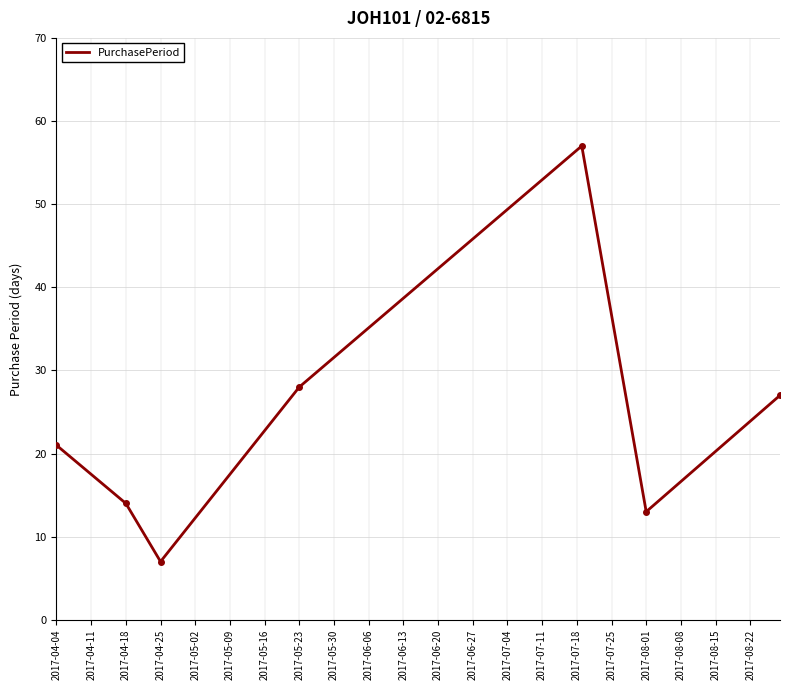

How many interior local valleys (lower than both neighbors) does the data have?

2